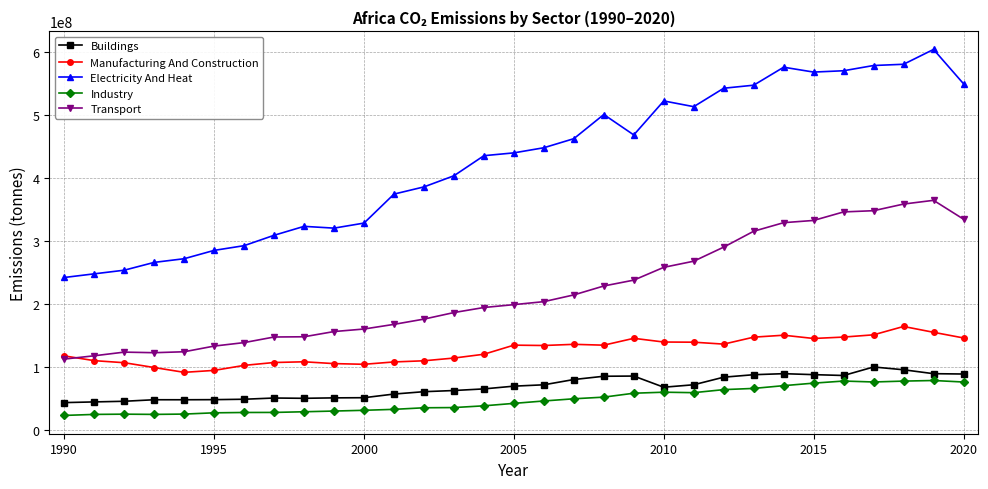

True or false: Buildings and Transport intersect in this chart.

False